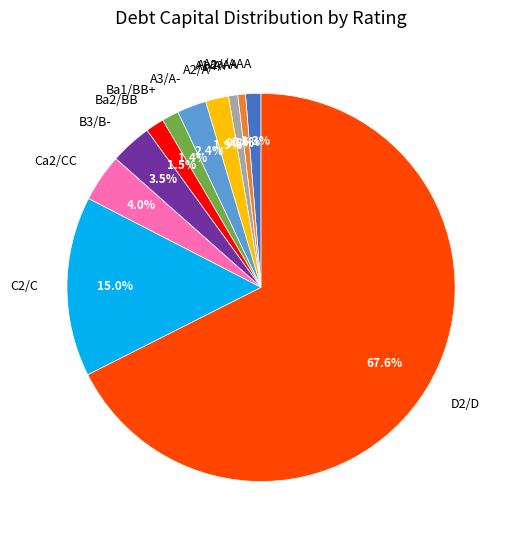

Does D2/D represent more than half of the total?

Yes